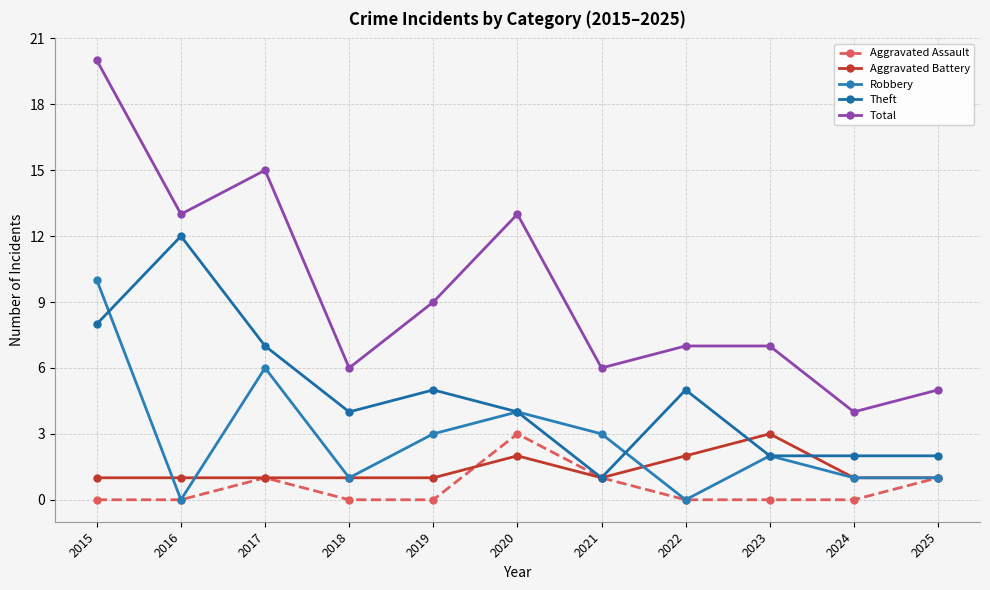

How many lines are shown in the chart?

5